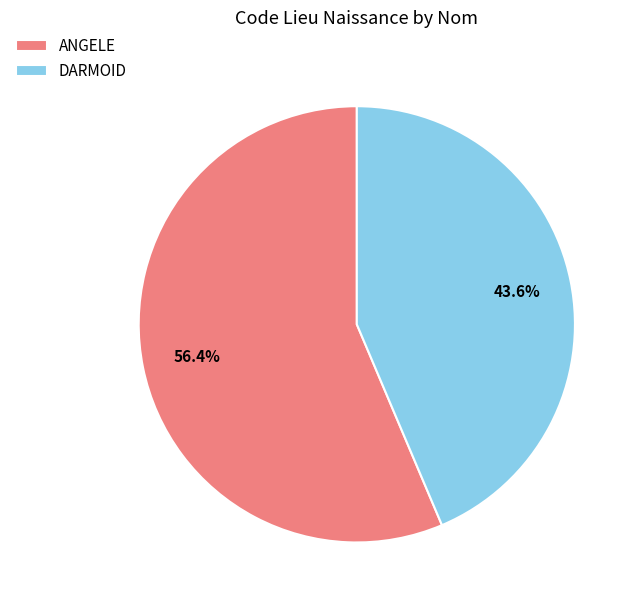

The ANGELE slice represents 70% of the pie. True or false?

False